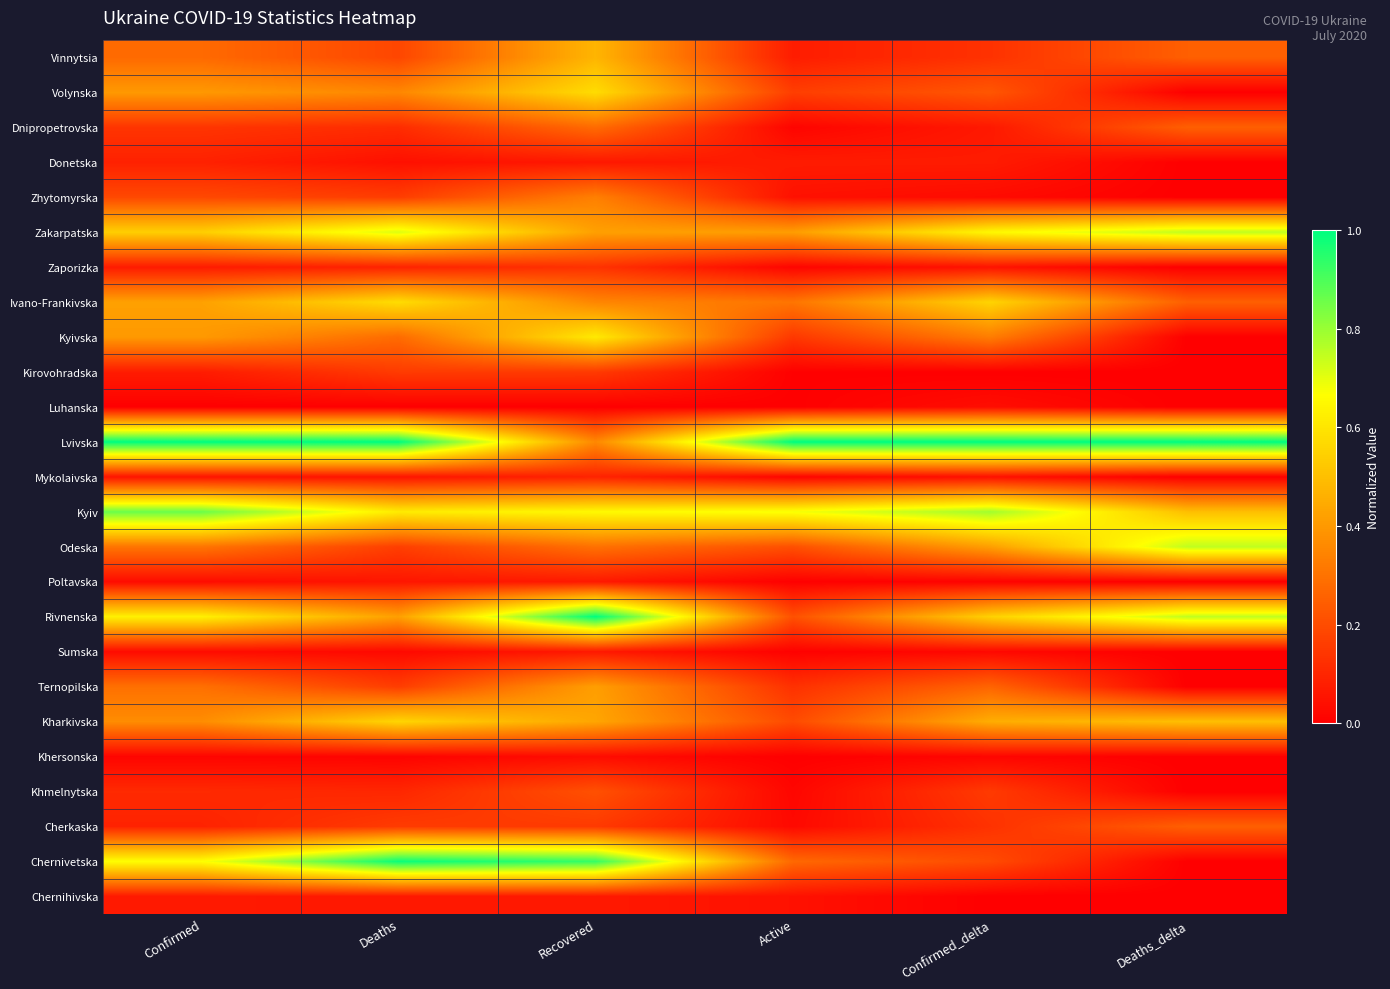

Count the number of categories in the chart.

6